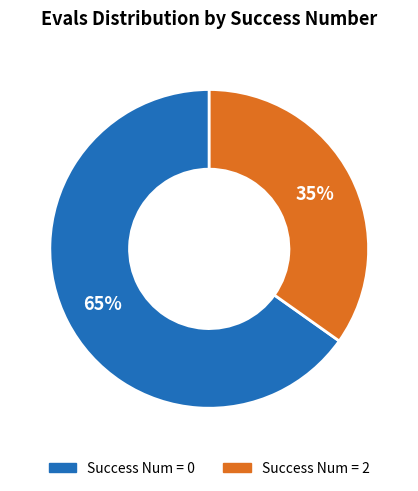

Count the number of slices in the pie.

2